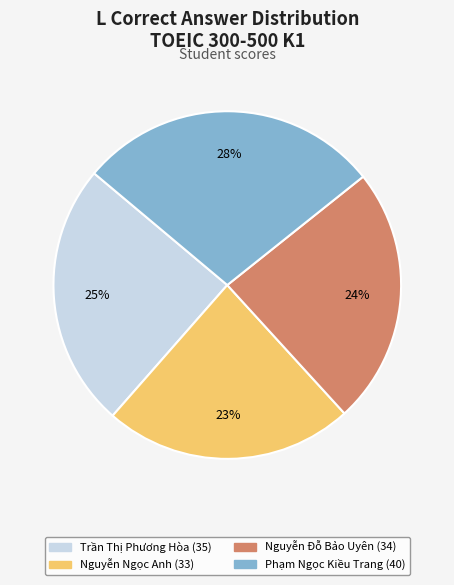

To the nearest percent, what is the difference between the largest and smallest slice percentages?

5%